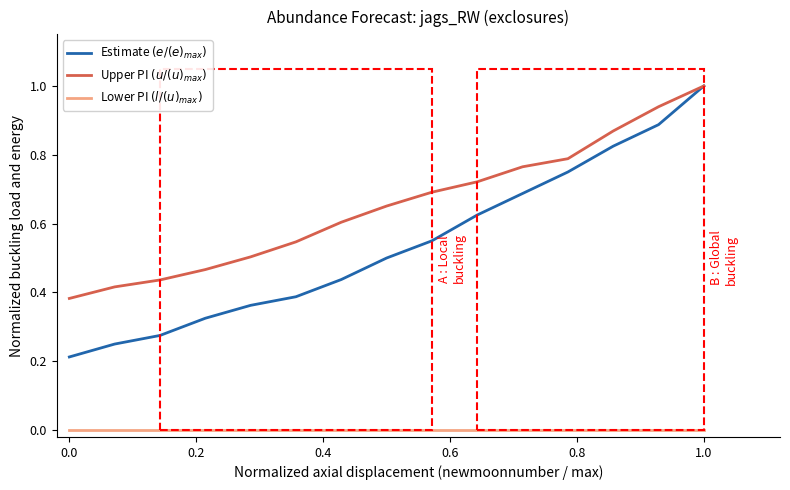

Which series has the widest spread of values?

Estimate $(e/(e)_{max})$